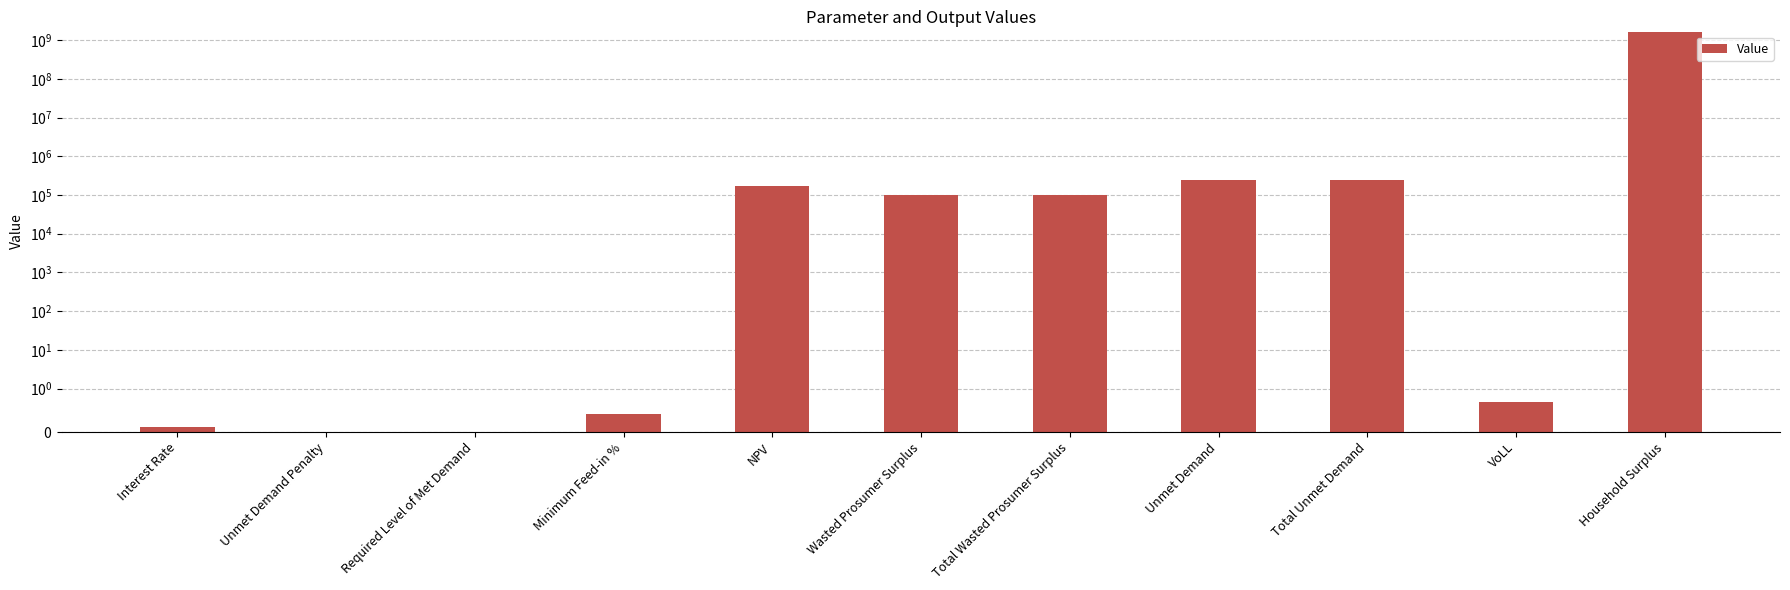

List the labels in order of value, largest first.

Household Surplus, Unmet Demand, Total Unmet Demand, NPV, Wasted Prosumer Surplus, Total Wasted Prosumer Surplus, VoLL, Minimum Feed-in %, Interest Rate, Unmet Demand Penalty, Required Level of Met Demand